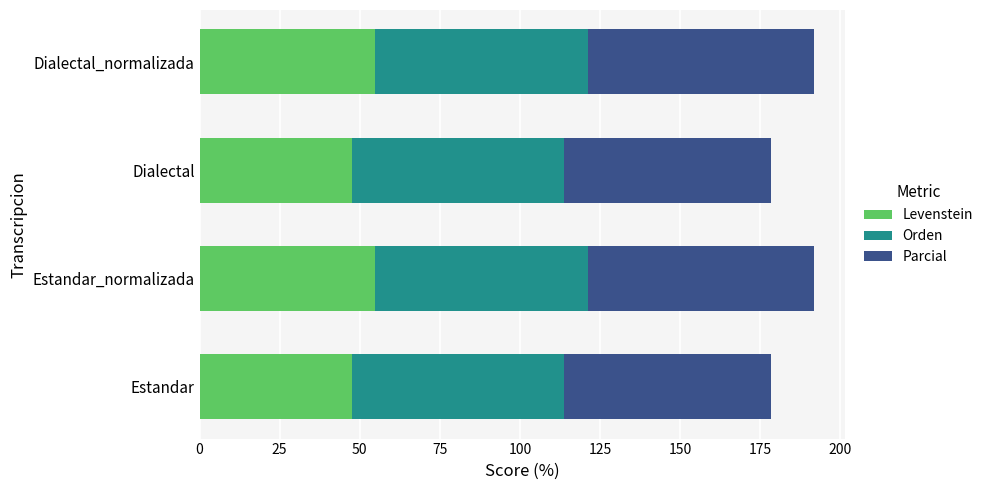

What is the total value across all series at Dialectal?

178.4